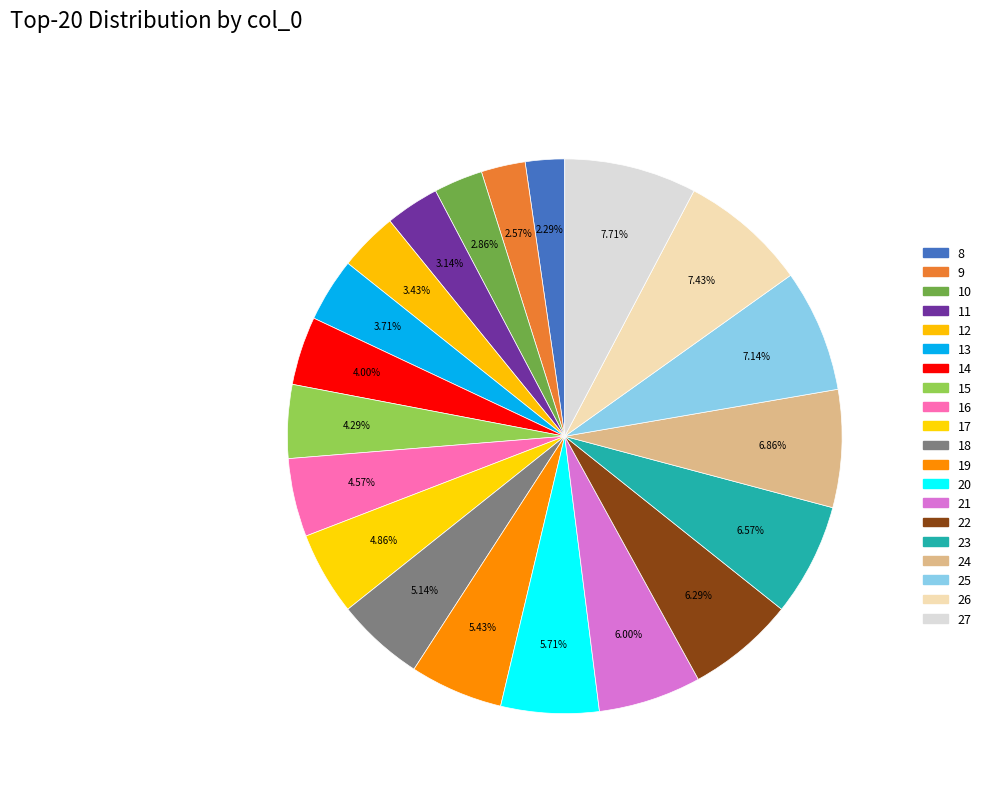

How many slices are in this pie chart?

20